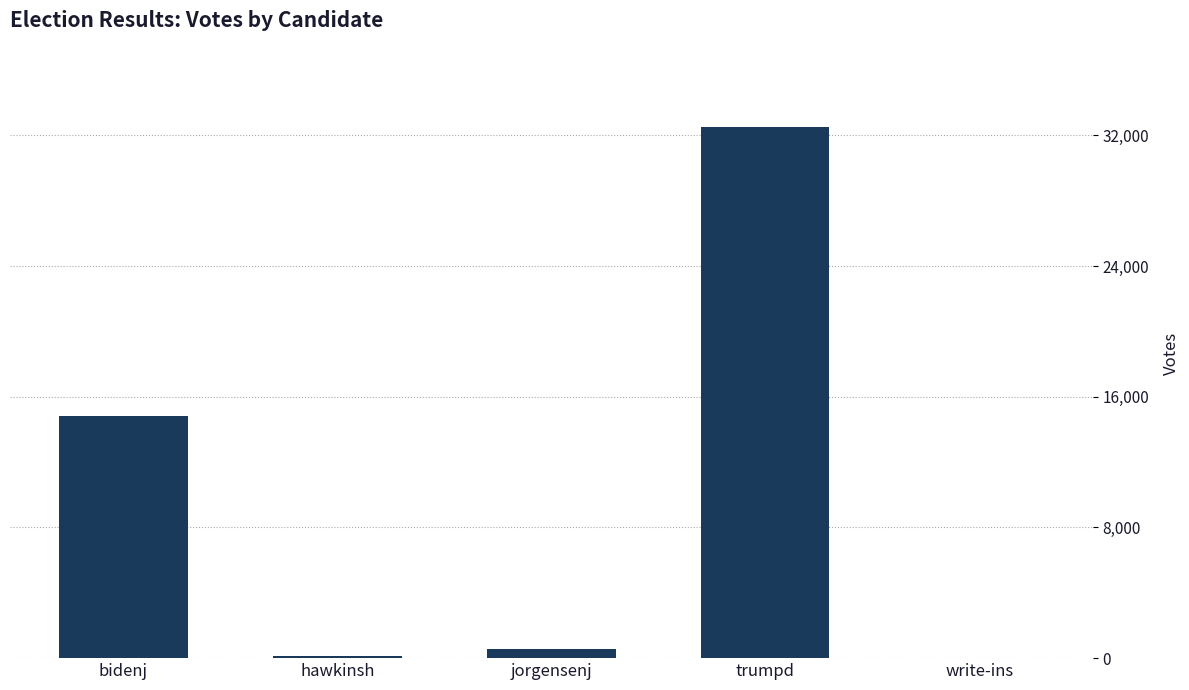

Where is the data nearest to the value 16261?

bidenj